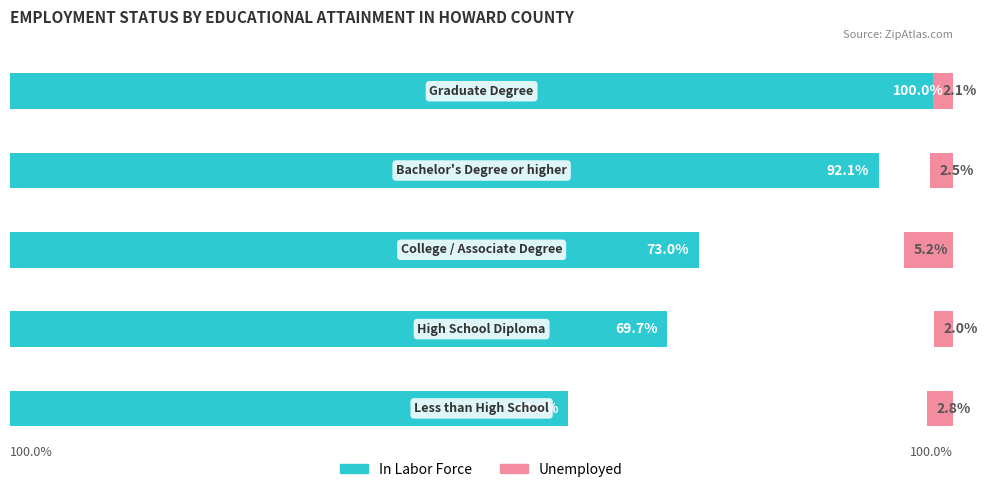

Which series has the largest range (max minus min)?

In Labor Force